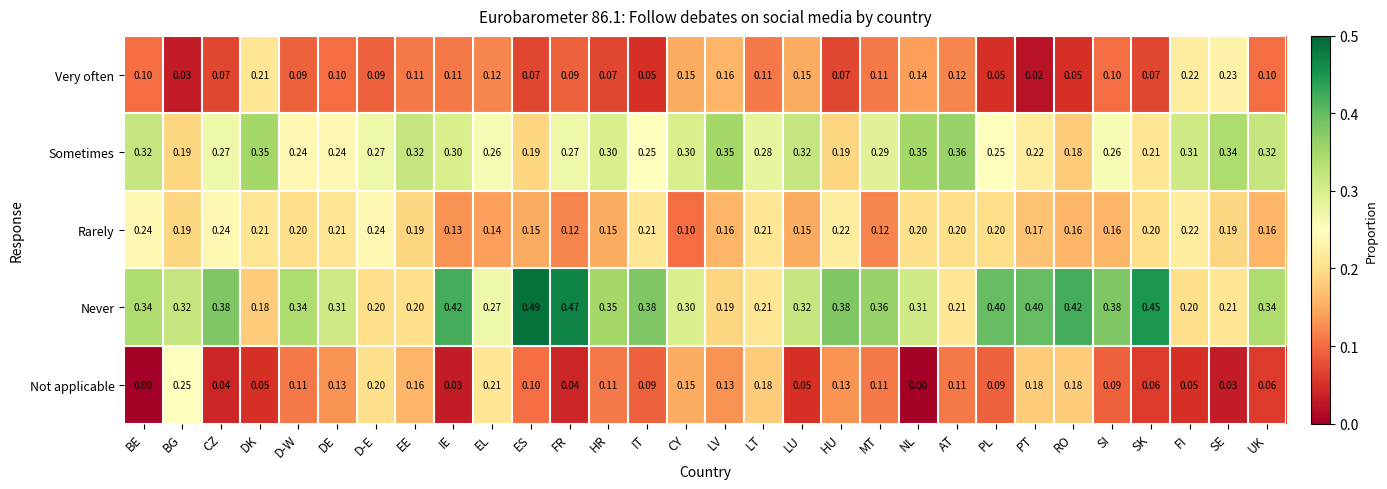

Which series has the largest range (max minus min)?

Never